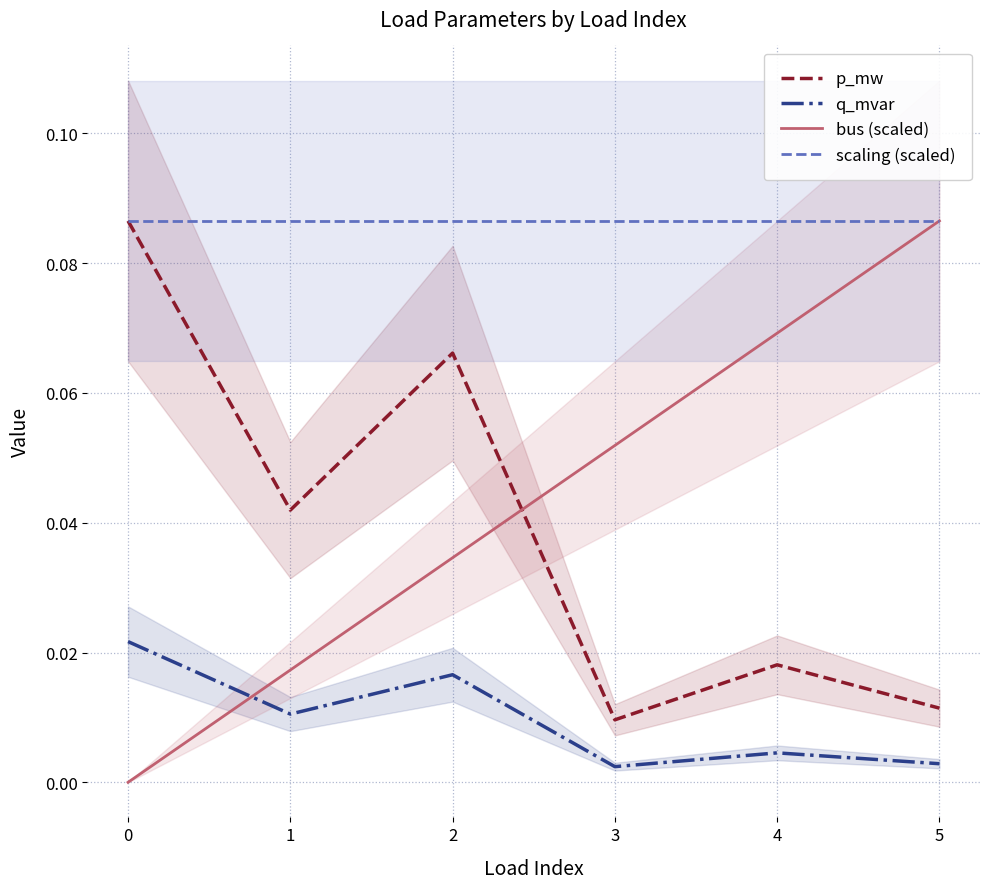

How many lines are shown in the chart?

4